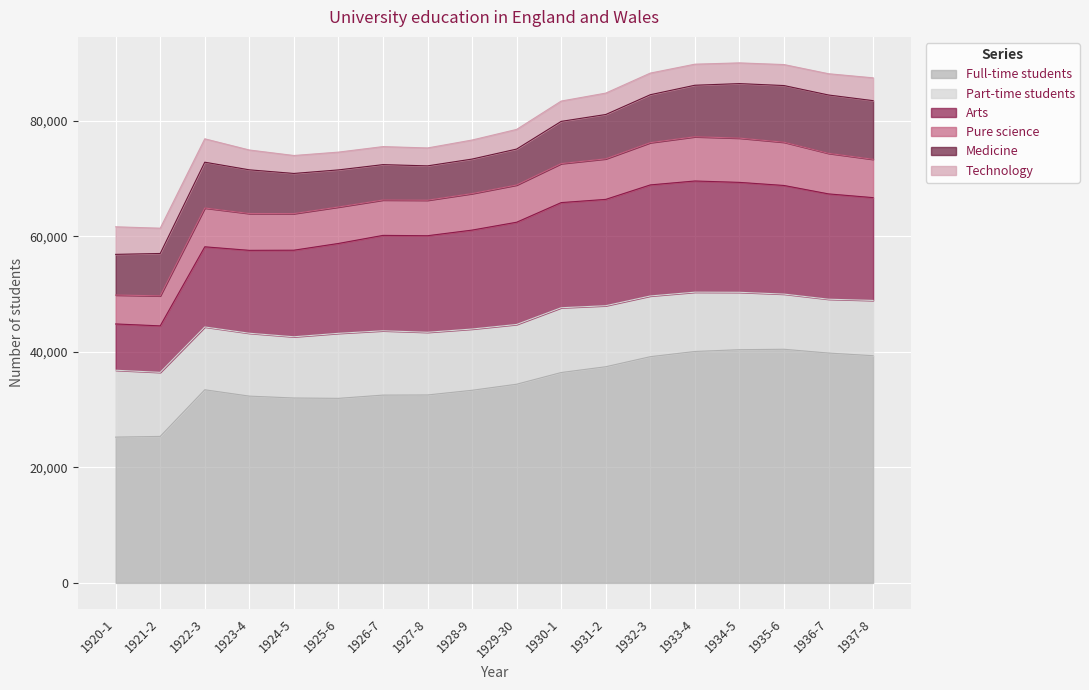

At how many categories does at least one series exceed 3507?

18